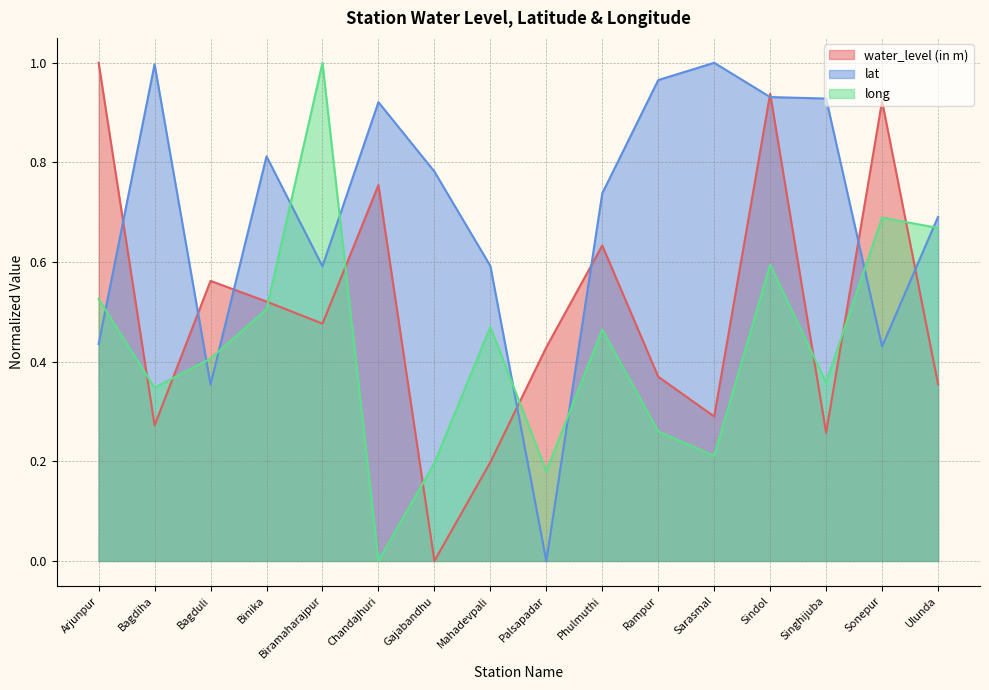

At which label does water_level (in m) reach its minimum?

Gajabandhu